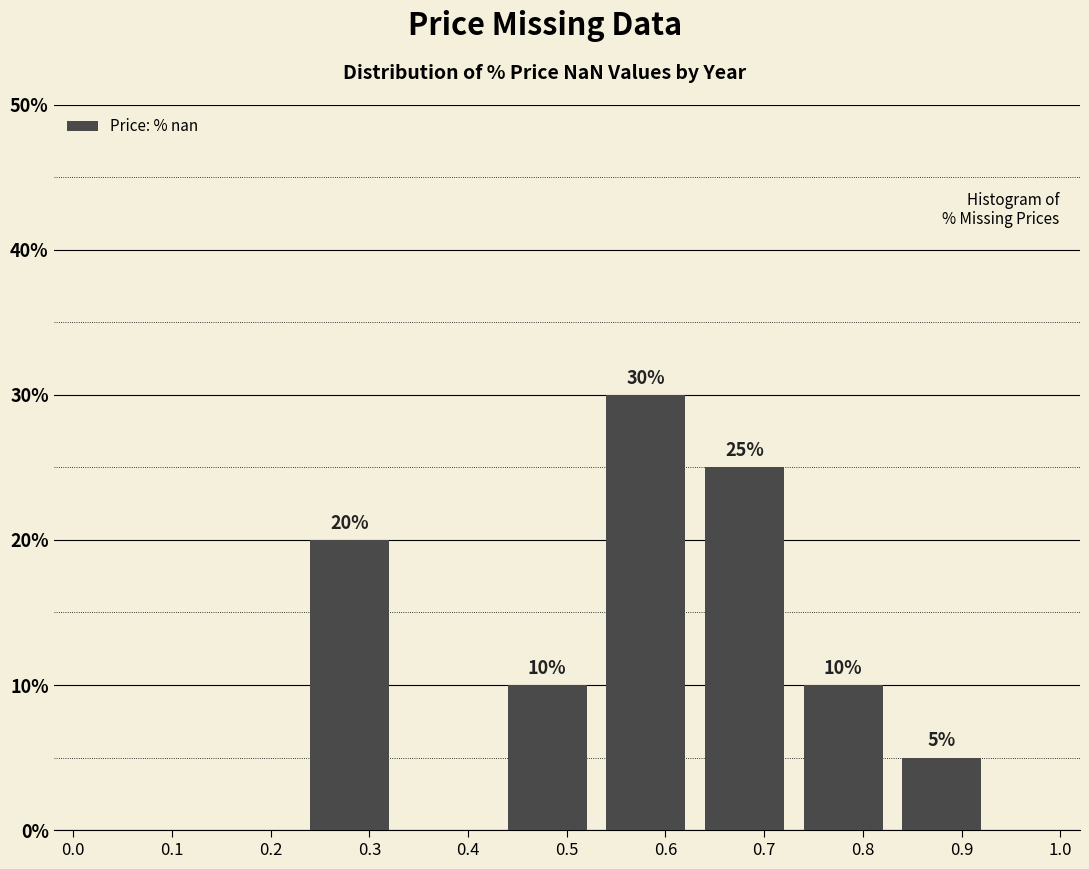

Reading left to right, list all the values displayed in this chart.

0.1=0	0.2=0	0.3=20	0.4=0	0.5=10	0.6=30	0.7=25	0.8=10	0.9=5	1.0=0